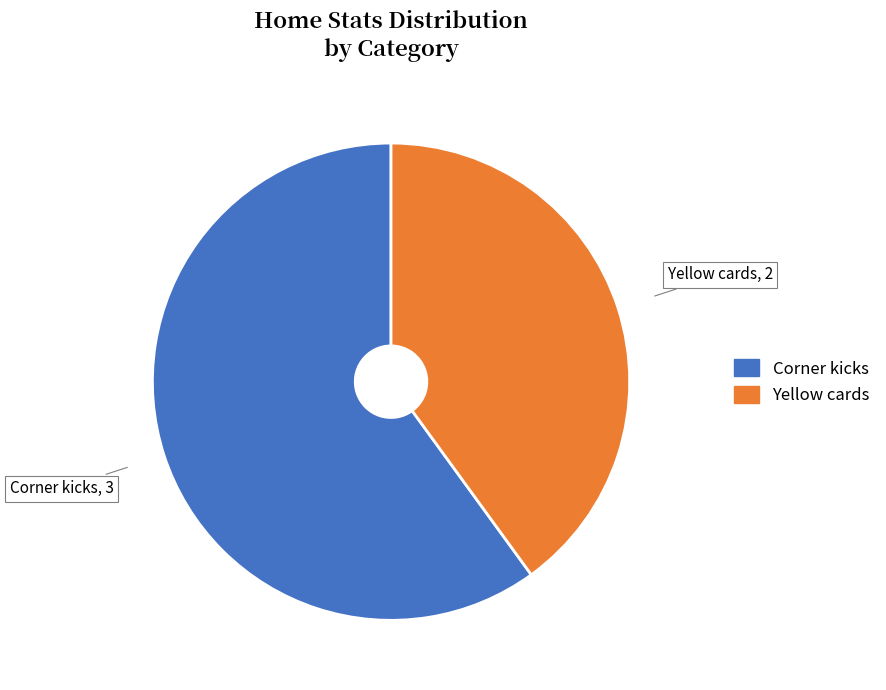

Is it true that Yellow cards is 45% of the pie?

False